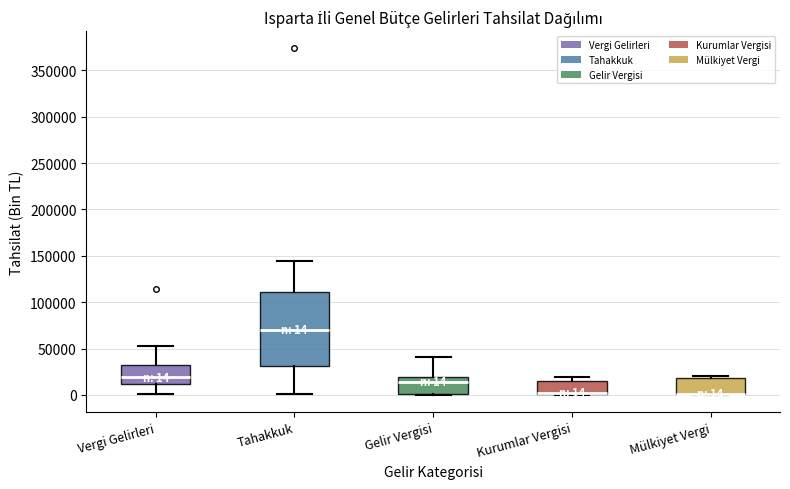

Comparing the boxes themselves (not the whiskers), which one is the tallest?

Tahakkuk